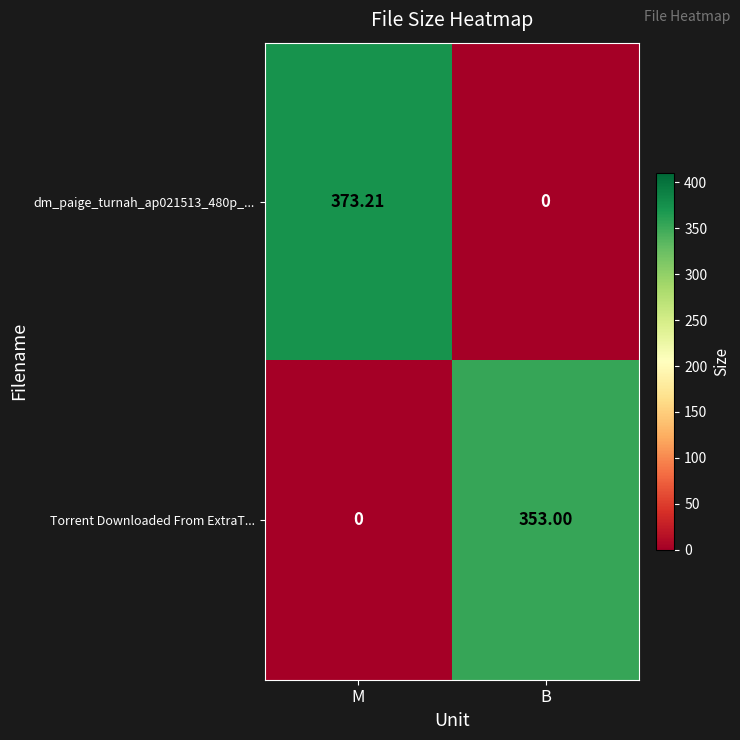

At which category does the chart reach its peak across all series?

M